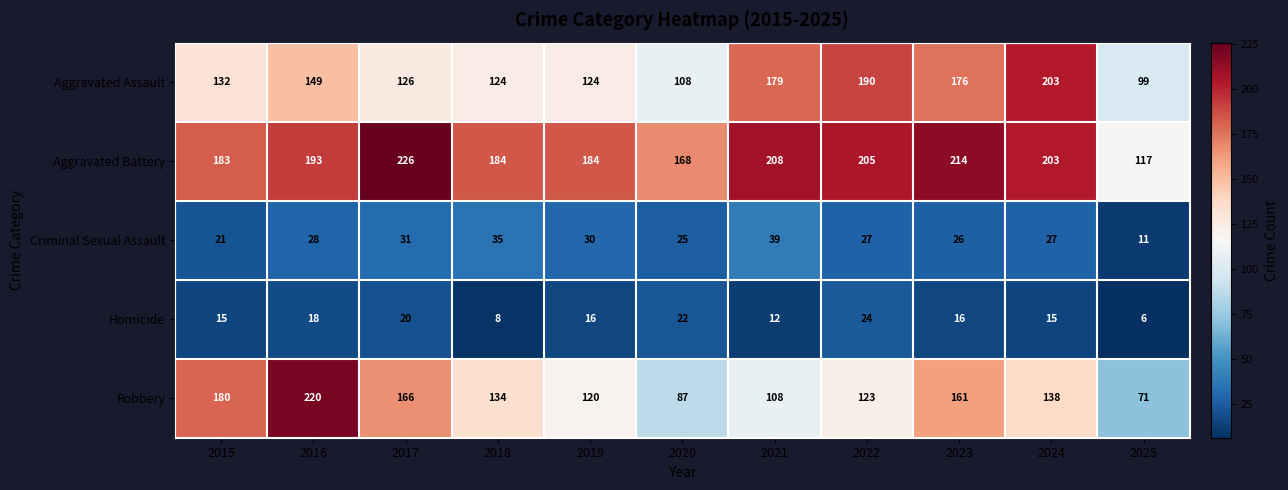

What is the sum of all Criminal Sexual Assault values?

300